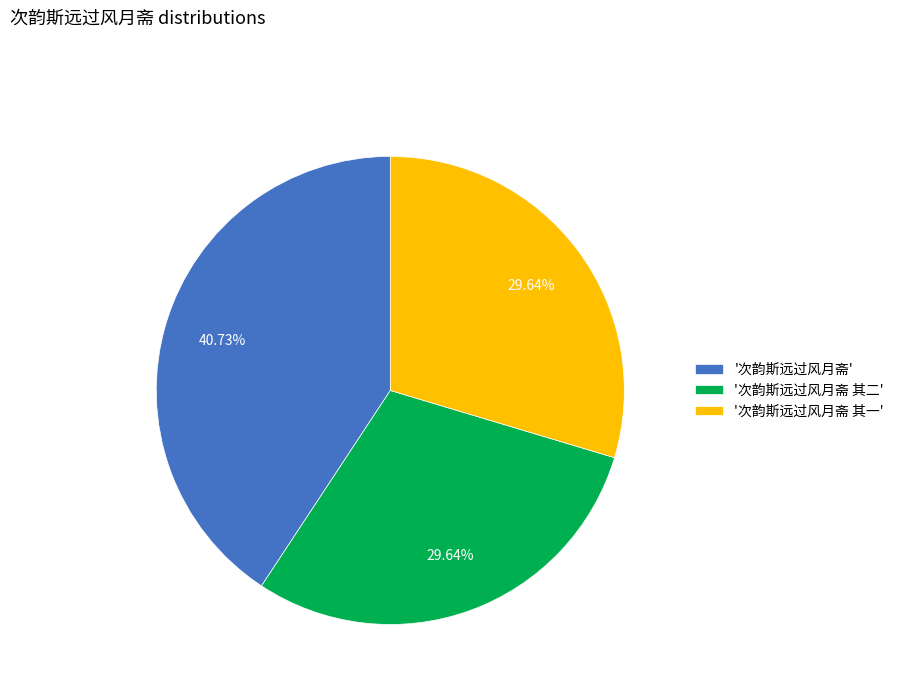

To the nearest percent, what is the average slice percentage?

33%